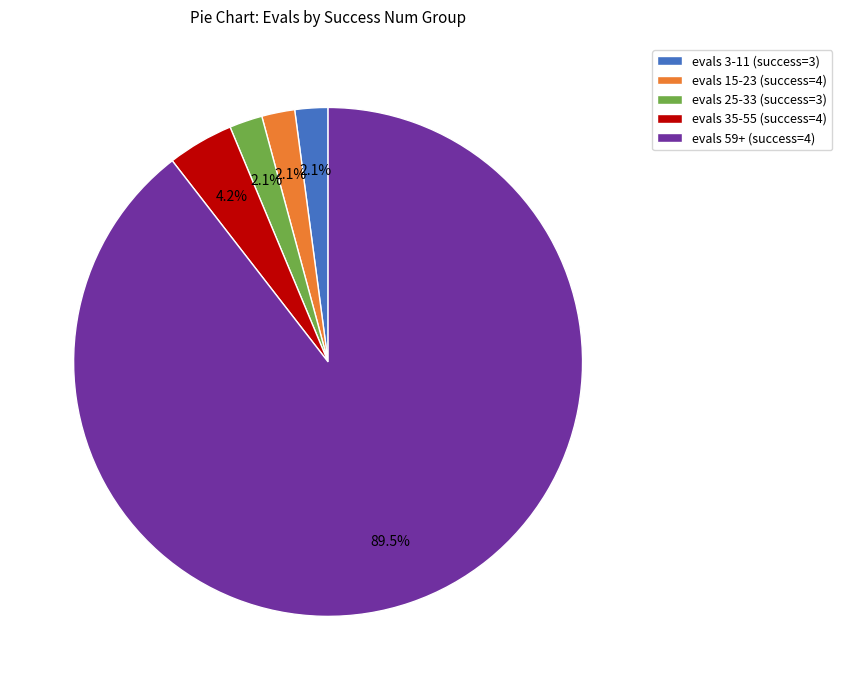

Approximately how many times larger is the value at evals 35-55 (success=4) compared to evals 15-23 (success=4)?

2.0